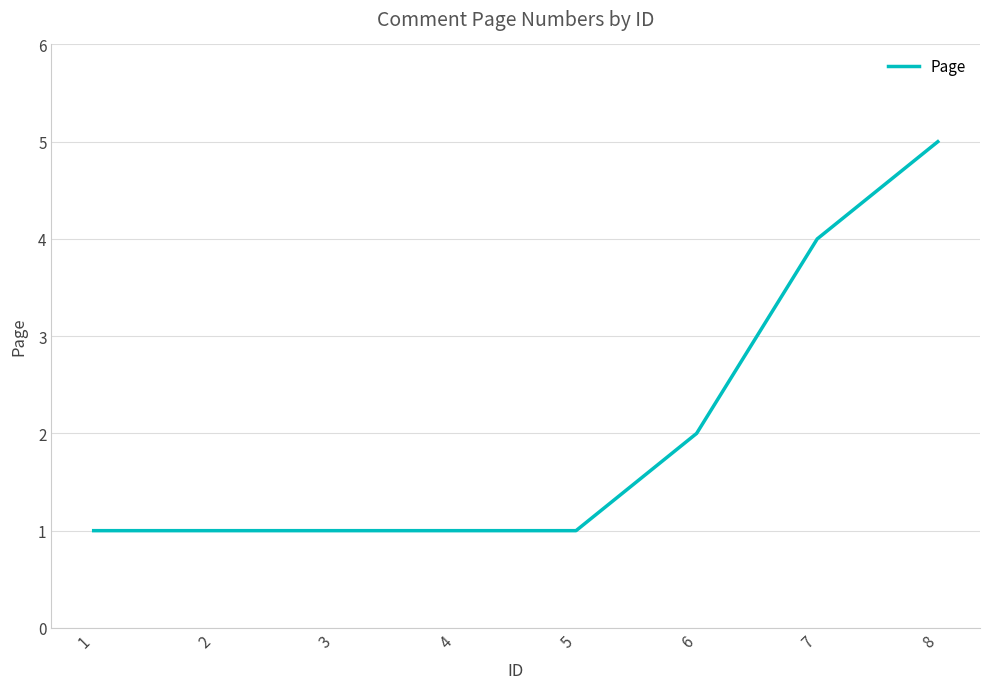

Approximately how many times larger is the value at 2 compared to 1?

1.0